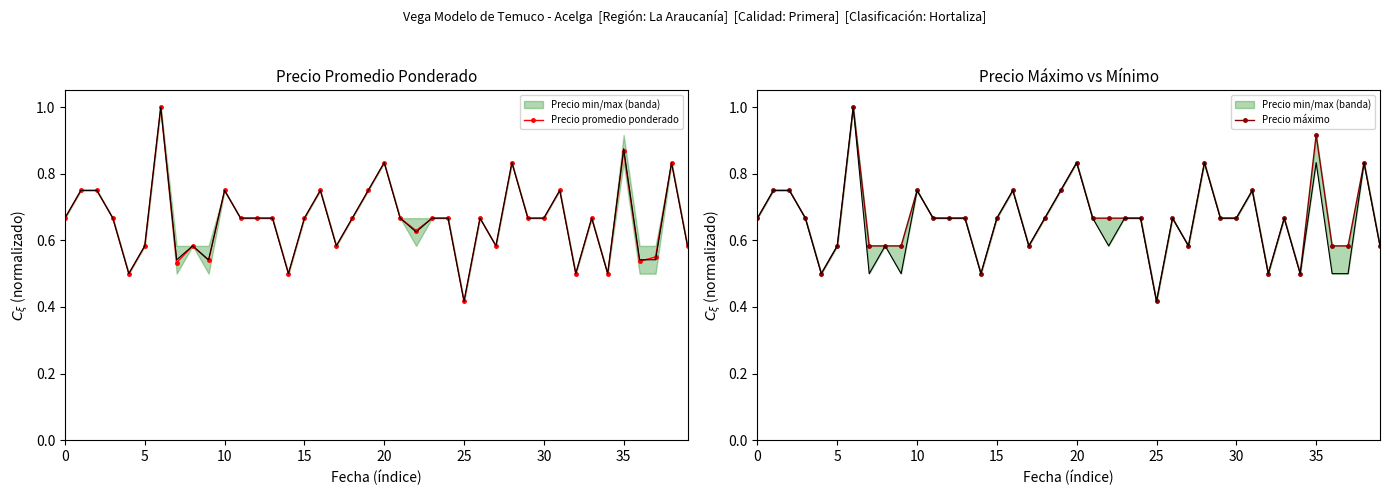

What is the value of the Precio promedio ponderado point at the 17th from the left?

0.8